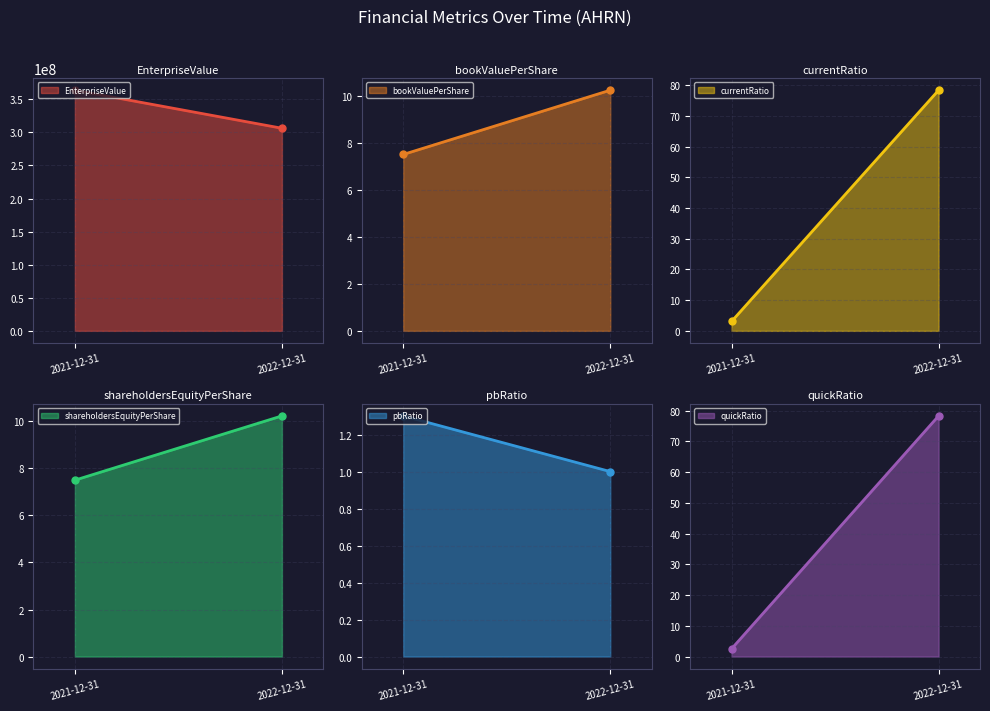

What is the sum of all currentRatio values?

81.4